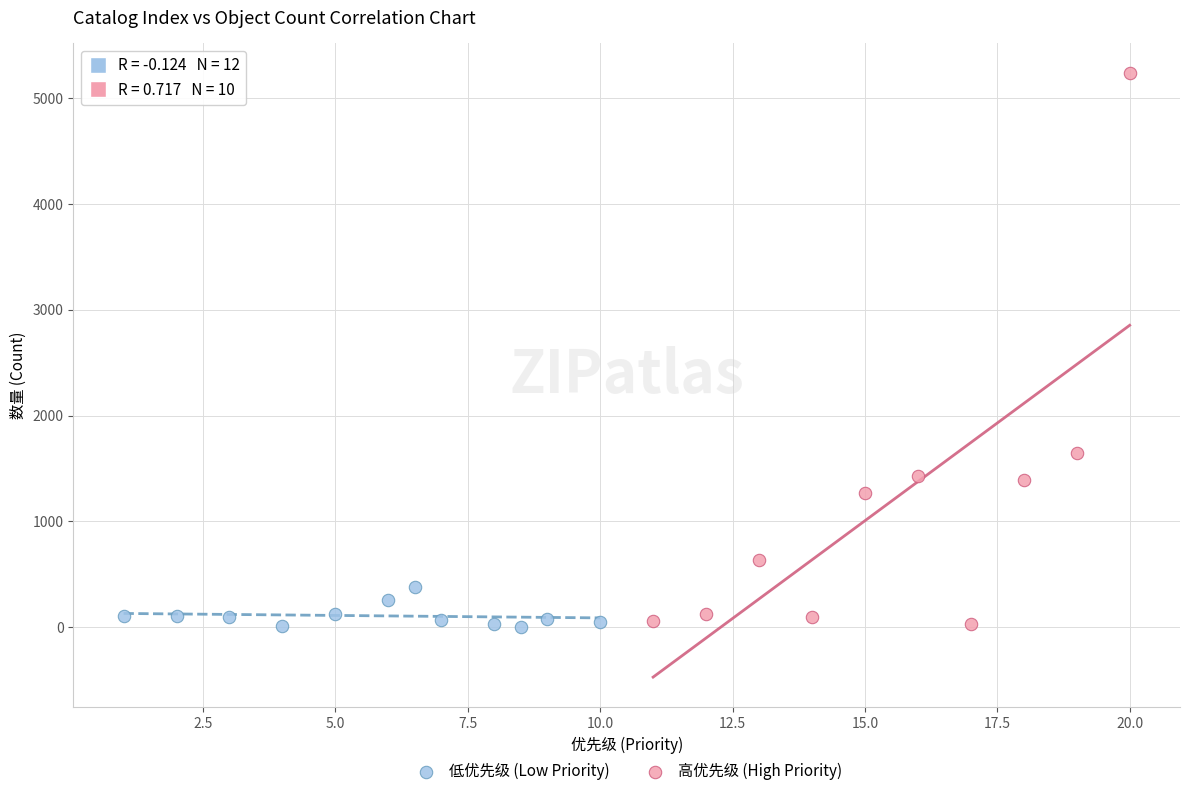

Which series has the largest Y range (max minus min)?

高优先级 (High Priority)